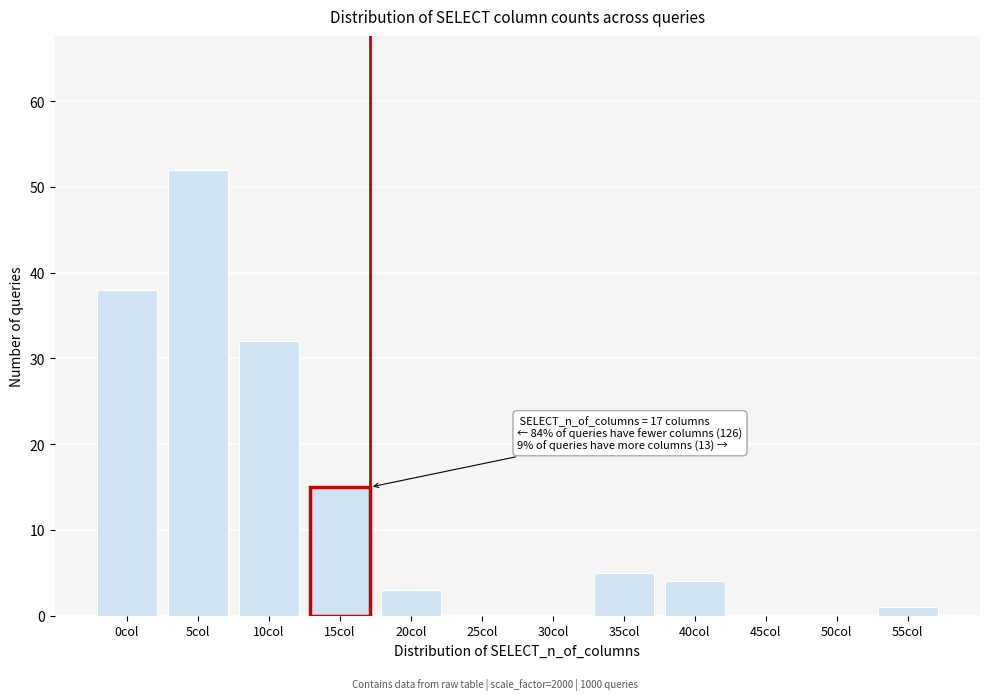

Reading left to right, extract all data points from this chart.

0col=38	5col=52	10col=32	15col=15	20col=3	25col=0	30col=0	35col=5	40col=4	45col=0	50col=0	55col=1